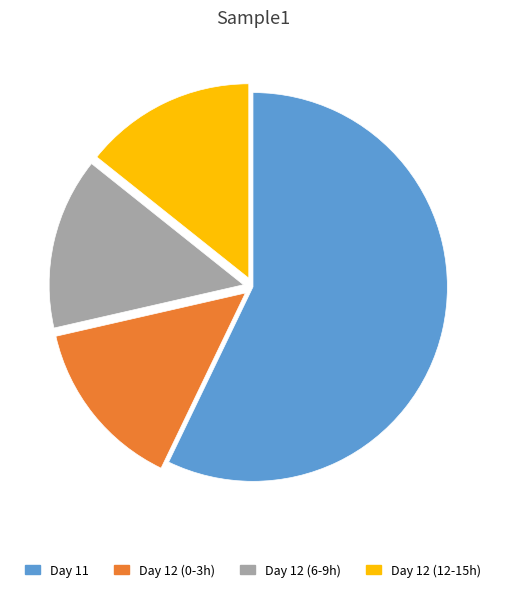

Count the number of slices in the pie.

4